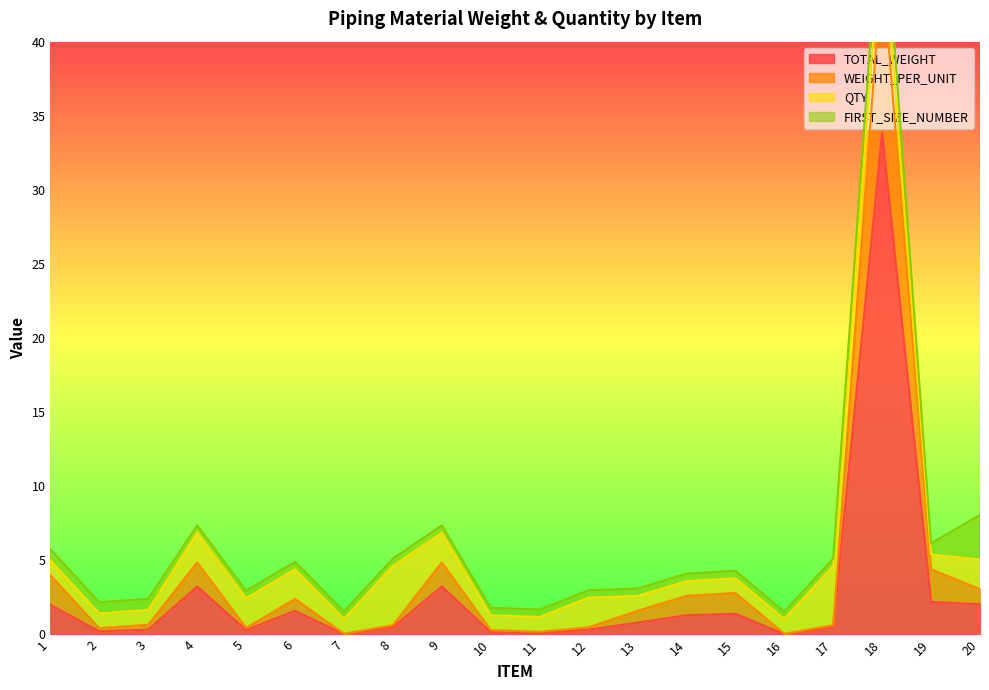

What is the highest value of the TOTAL_WEIGHT series?

33.9